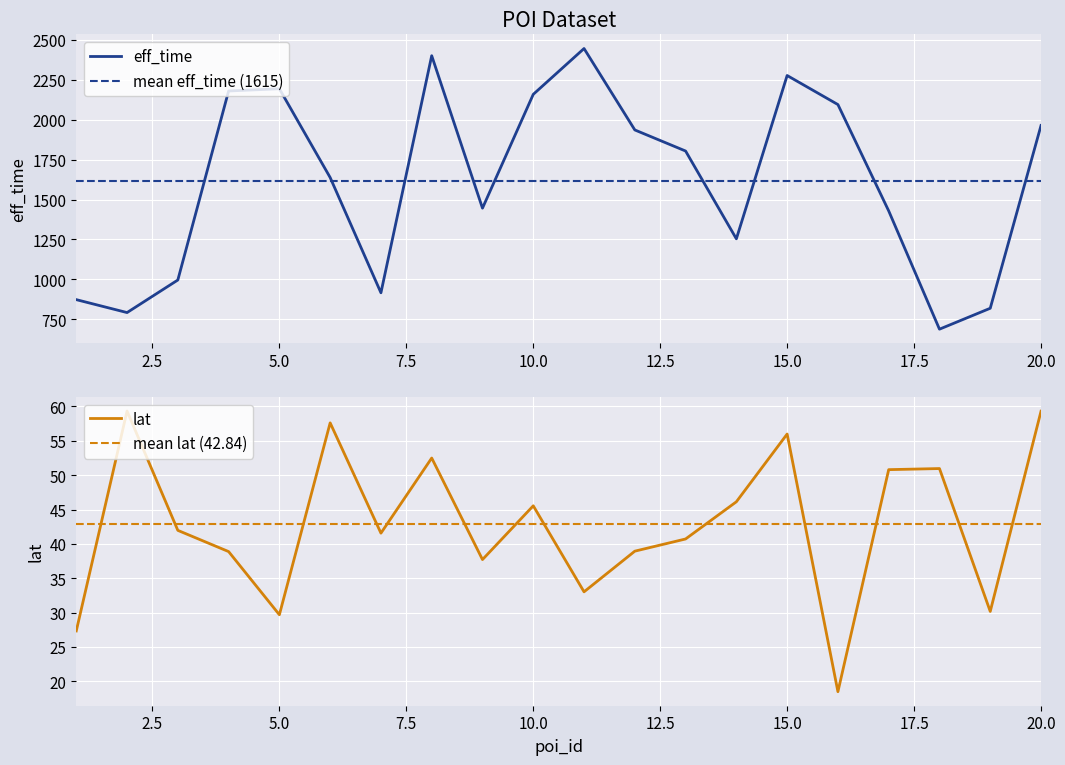

At which category does eff_time reach its first local valley?

2